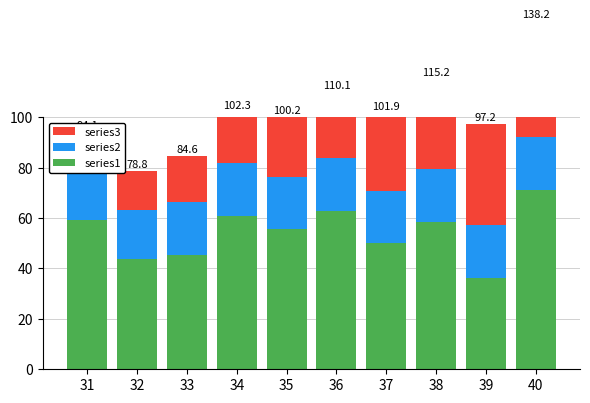

What is the highest value of the series2 series?

21.3